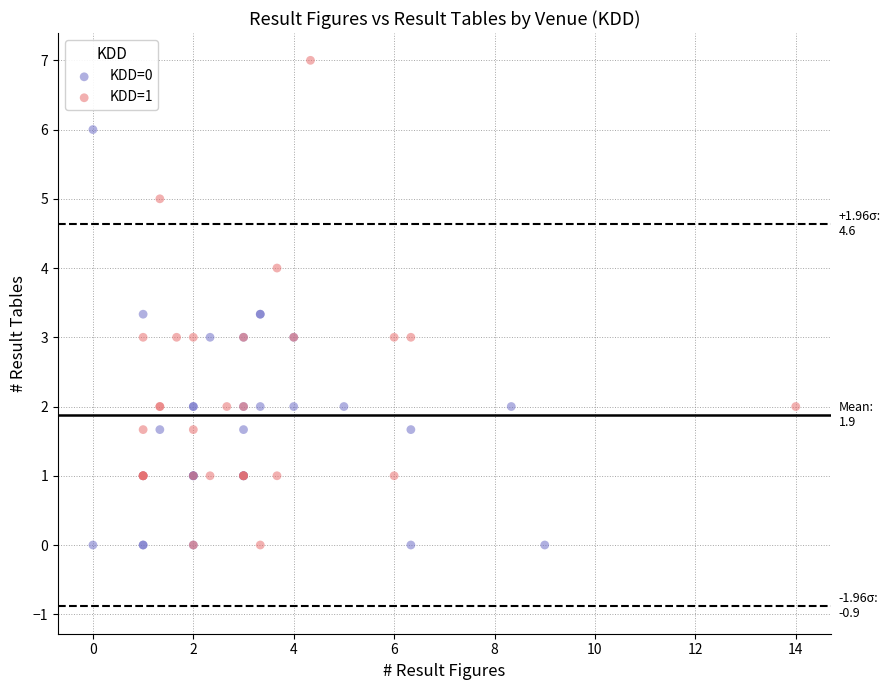

Which series reaches the maximum Y coordinate?

KDD=1